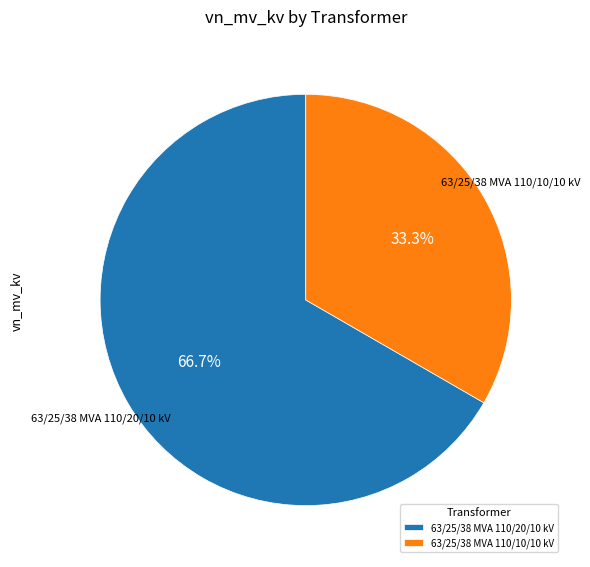

Rank the categories by value from highest to lowest.

63/25/38 MVA 110/20/10 kV, 63/25/38 MVA 110/10/10 kV